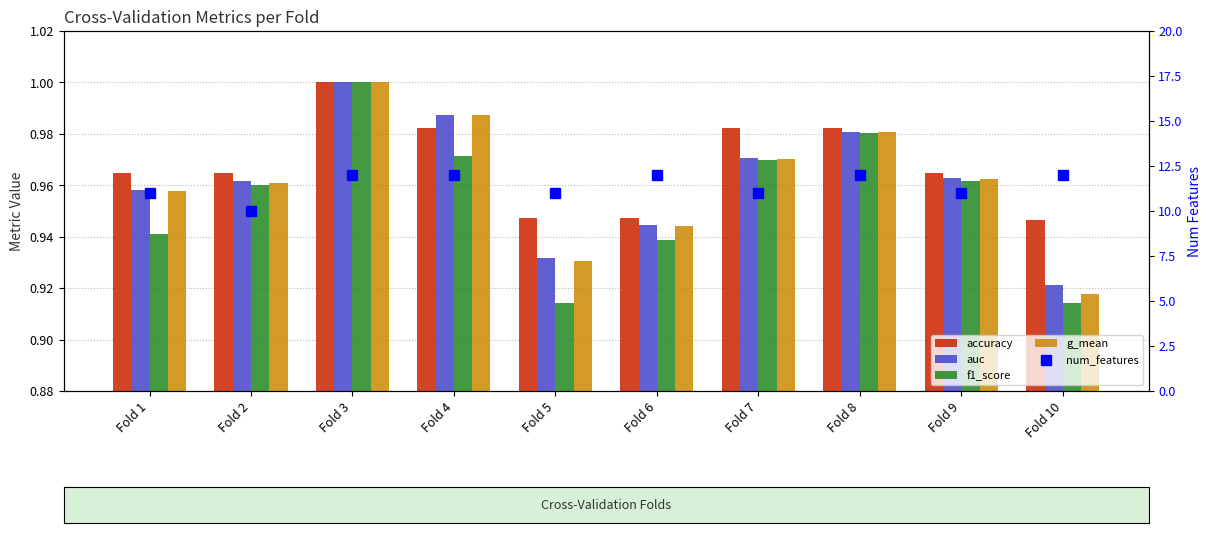

What are all the series names shown in the legend?

accuracy, auc, f1_score, g_mean, num_features